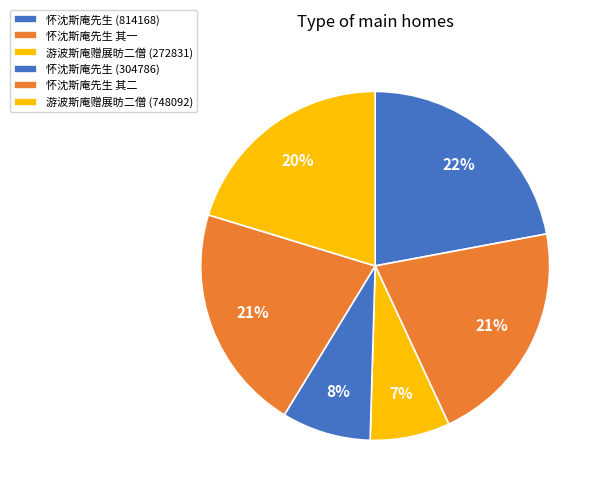

How many segments does this pie chart have?

6